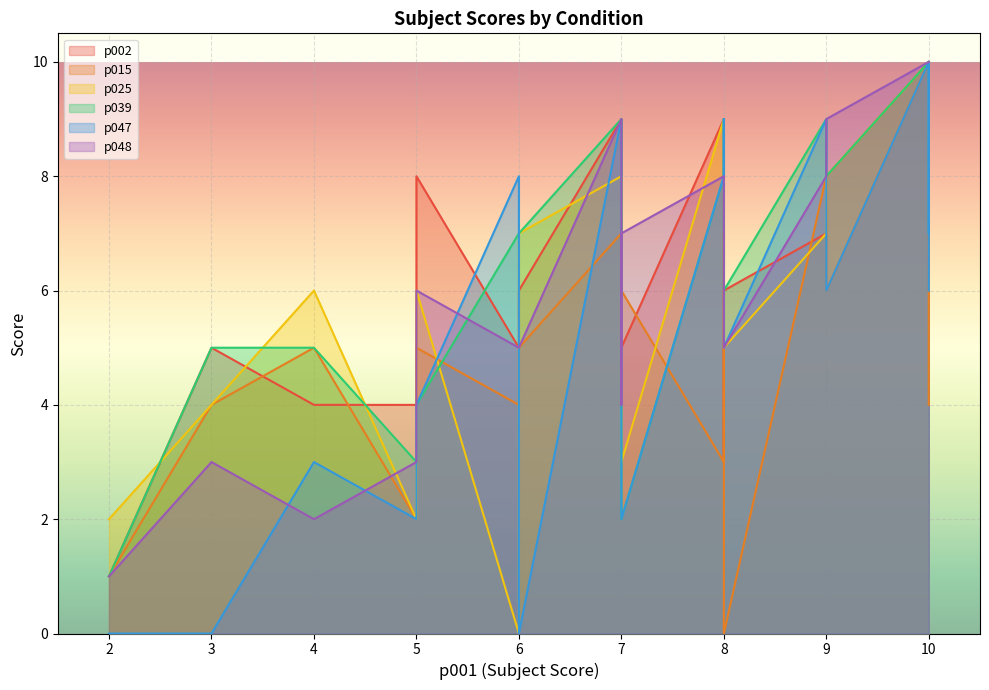

The p002 series shows 12 at sub-11. True or false?

False